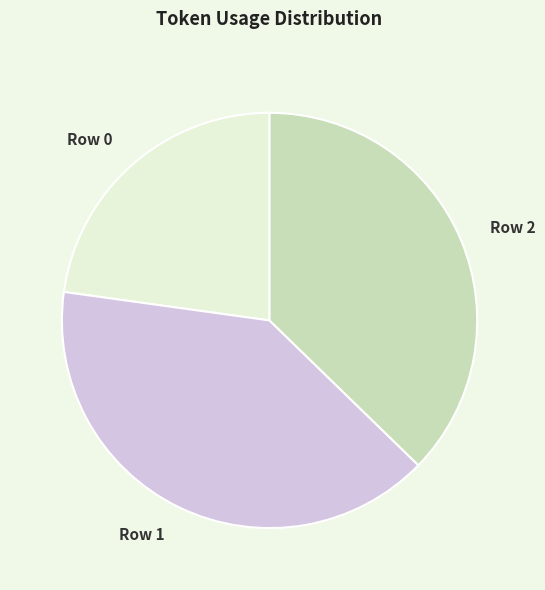

Does any single category account for the majority?

No